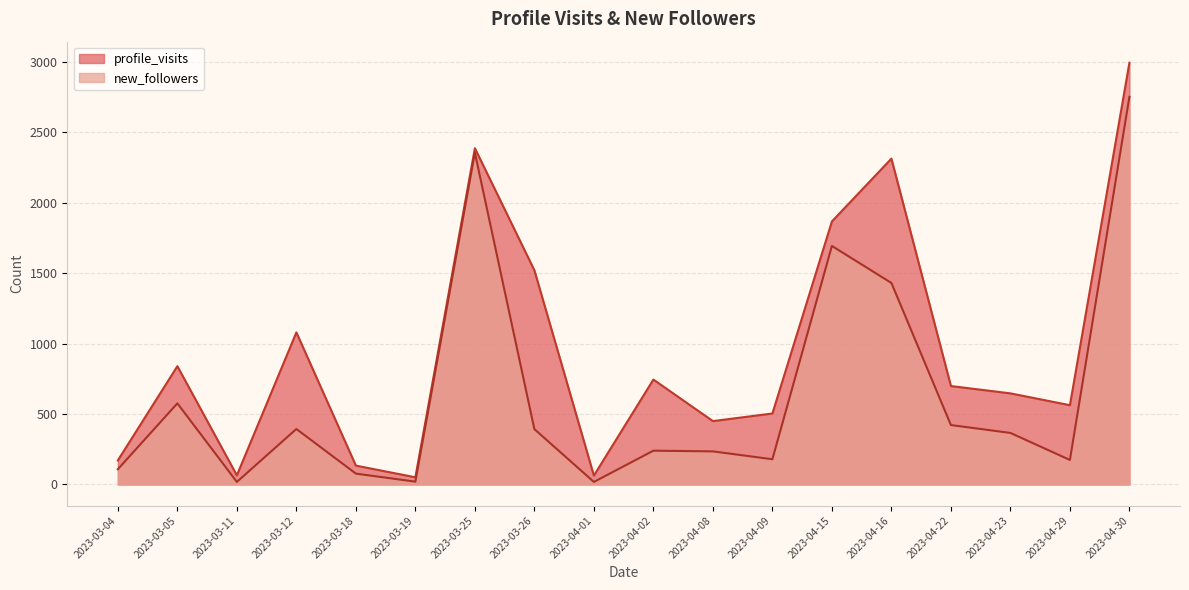

At which category does profile_visits reach its first local valley?

2023-03-11